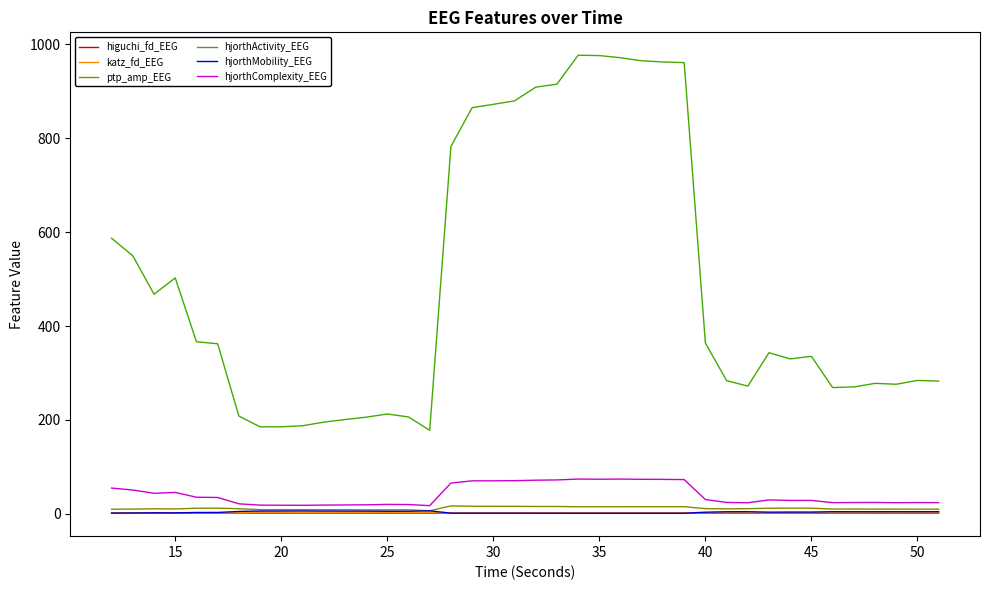

True or false: hjorthActivity_EEG and katz_fd_EEG cross at least once.

False